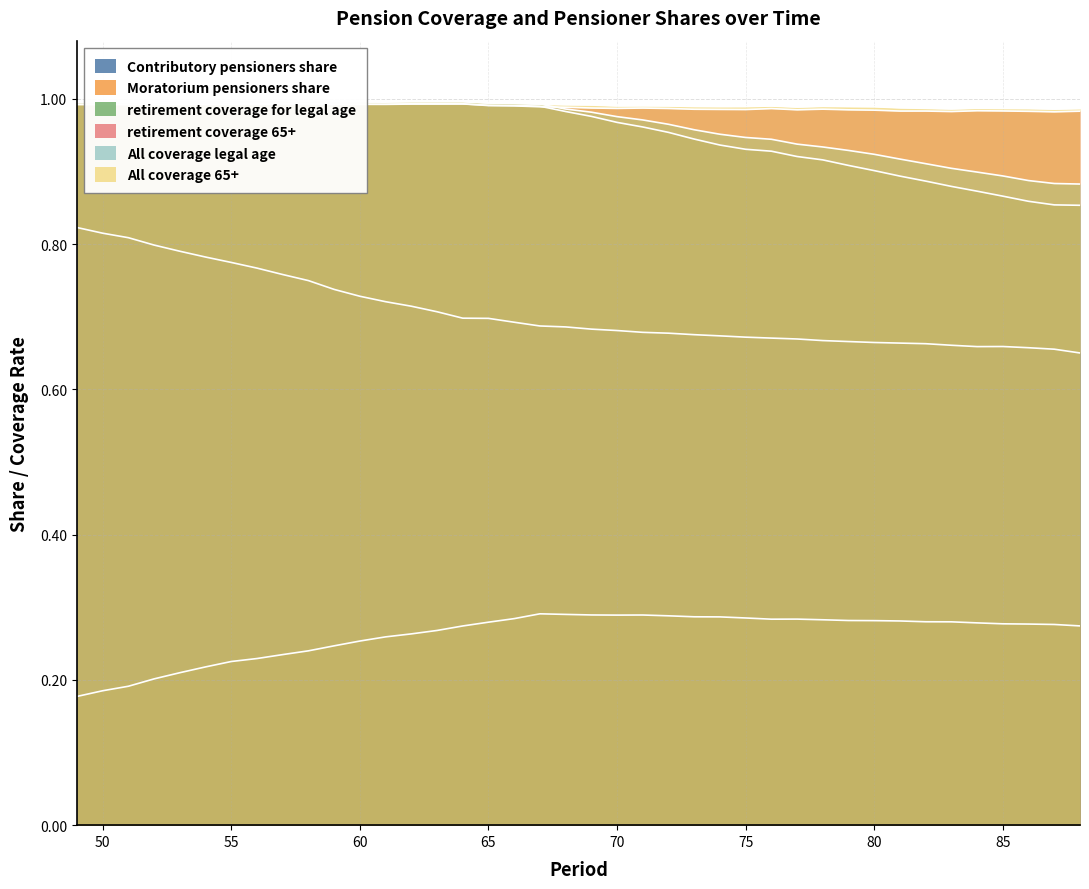

How many distinct data groups are displayed?

6